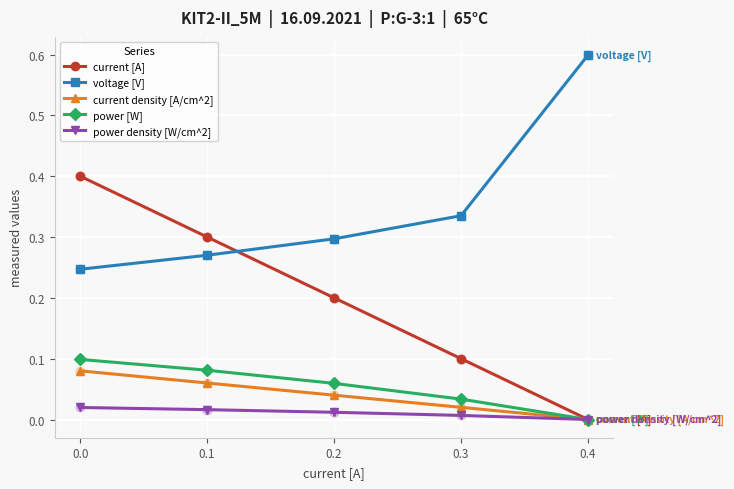

What is the spread (max minus min) of values at 0.0?

0.4